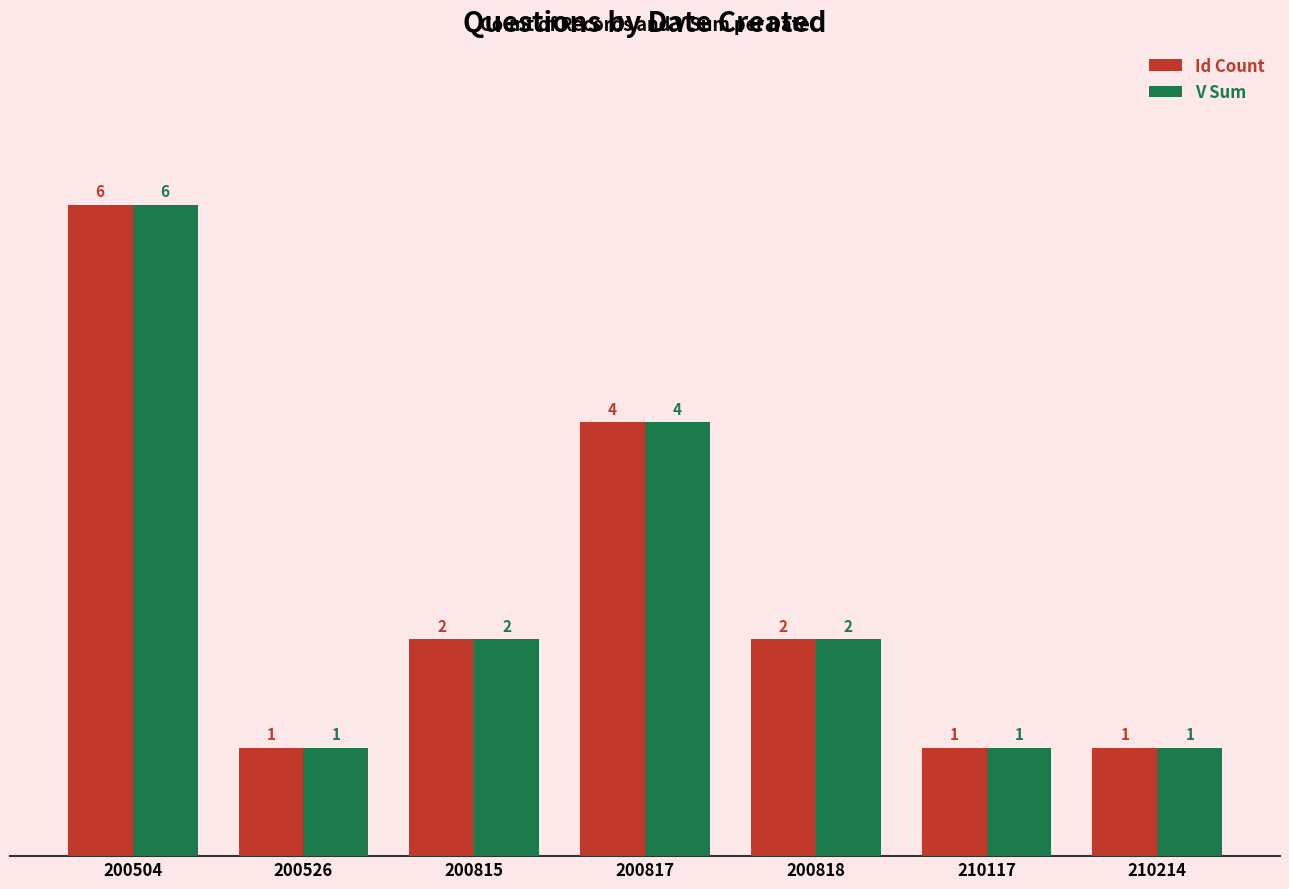

Where does the Id Count series first go above 2?

200504